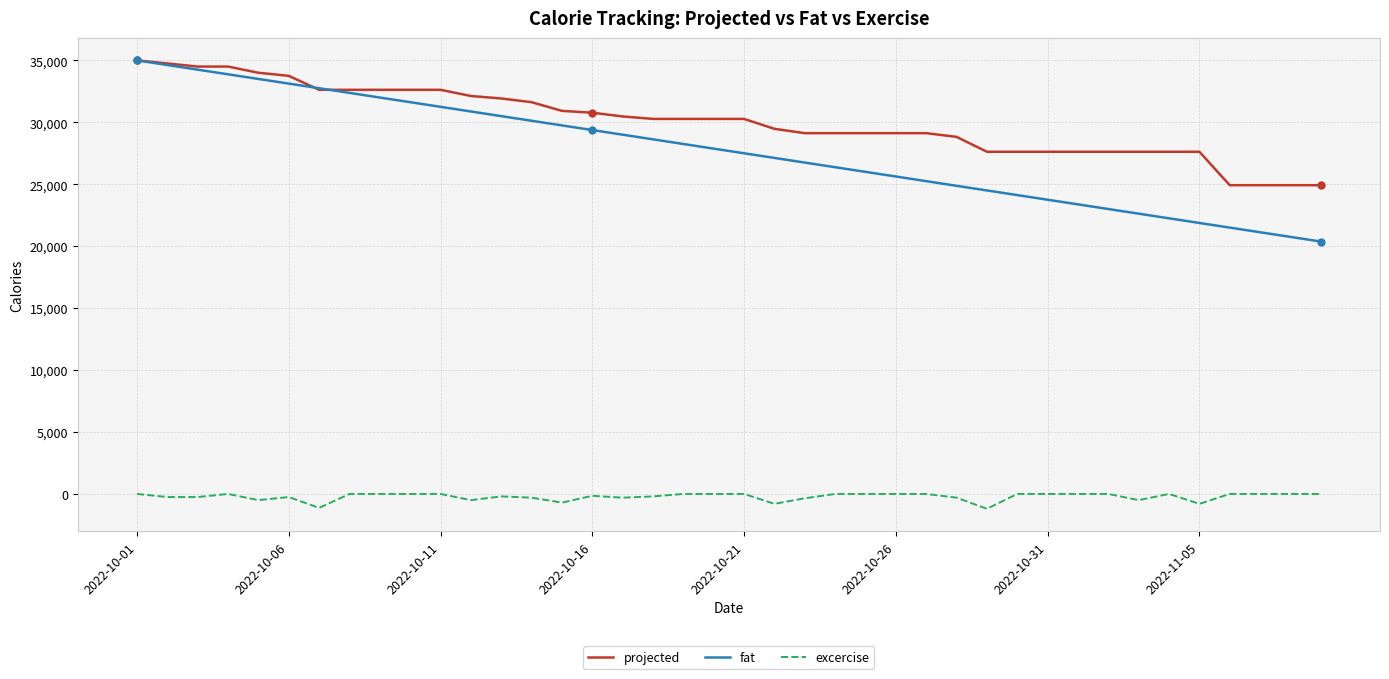

What is the highest value of the fat series?

35000